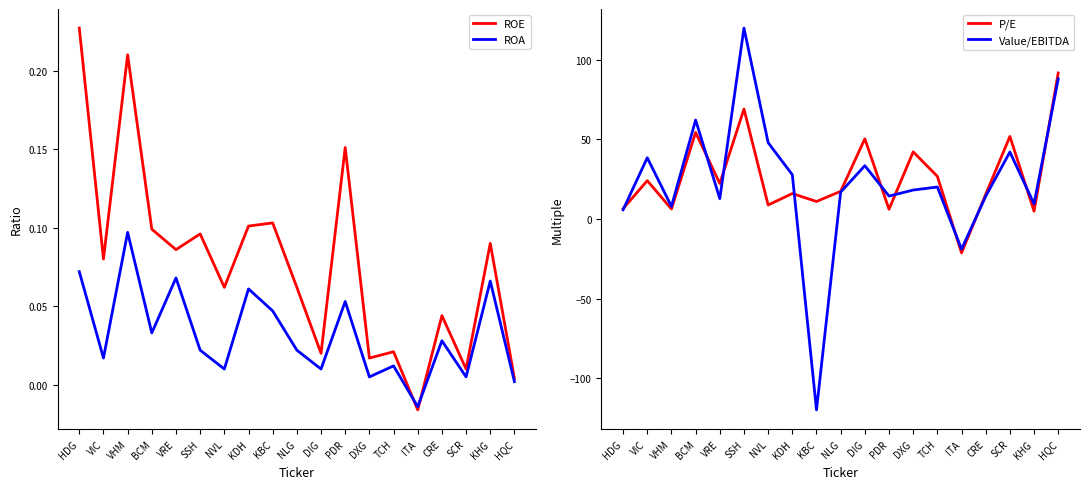

At which label does ROA first exceed 0?

HDG